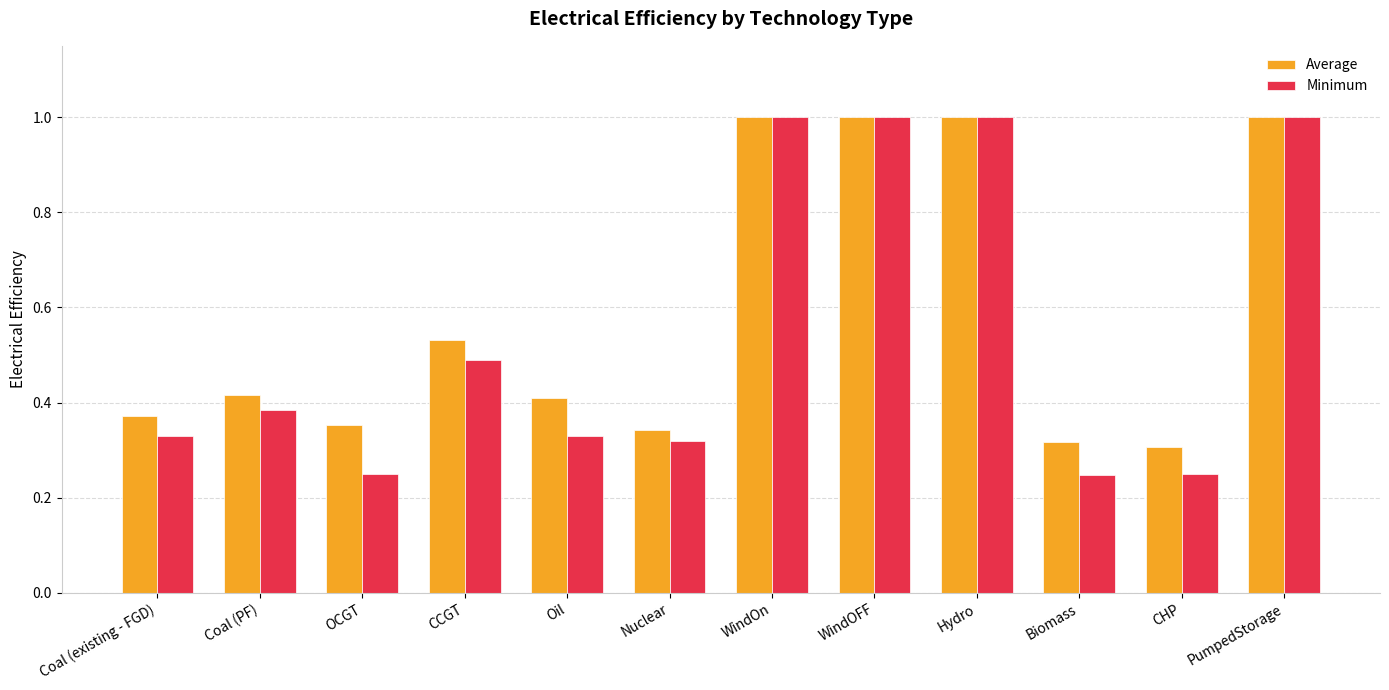

What is the maximum value shown in the chart?

1.0